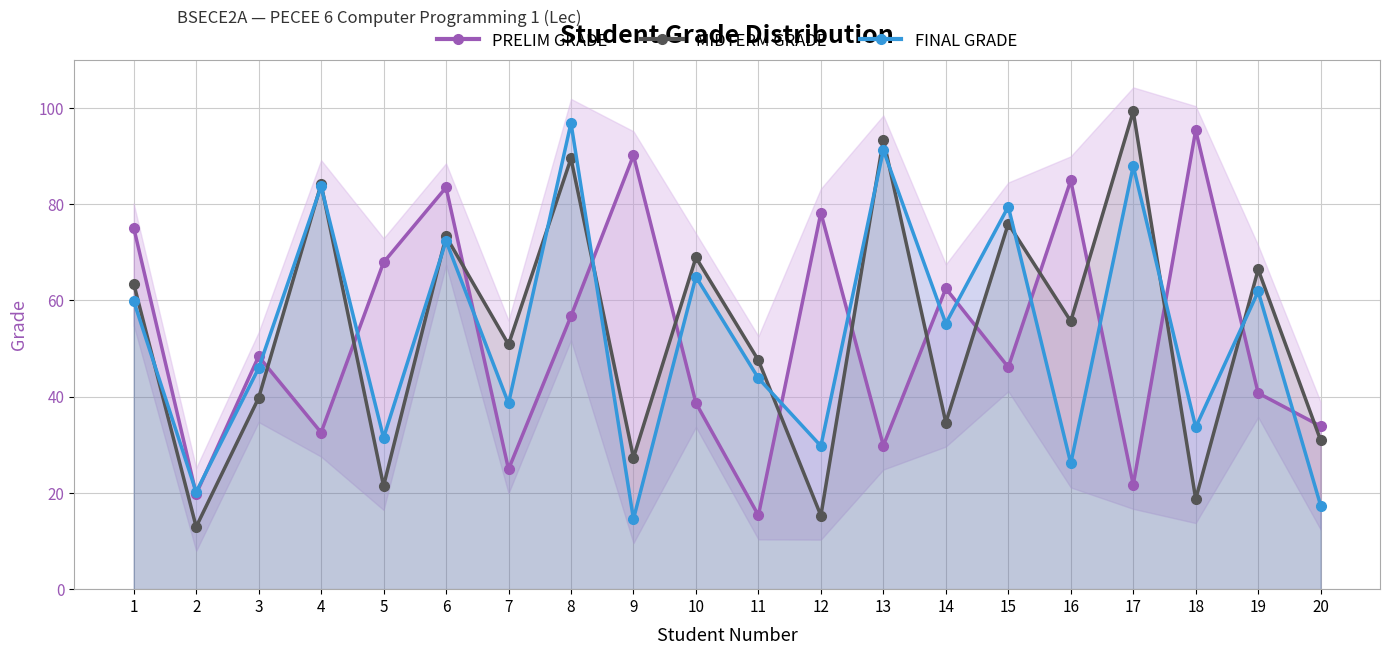

Where do FINAL GRADE and MIDTERM GRADE first cross each other?

1 and 2